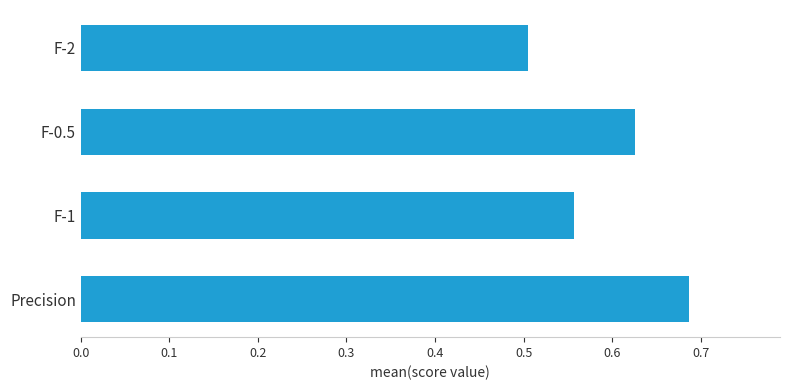

List the labels in order of value, smallest first.

F-2, F-1, F-0.5, Precision